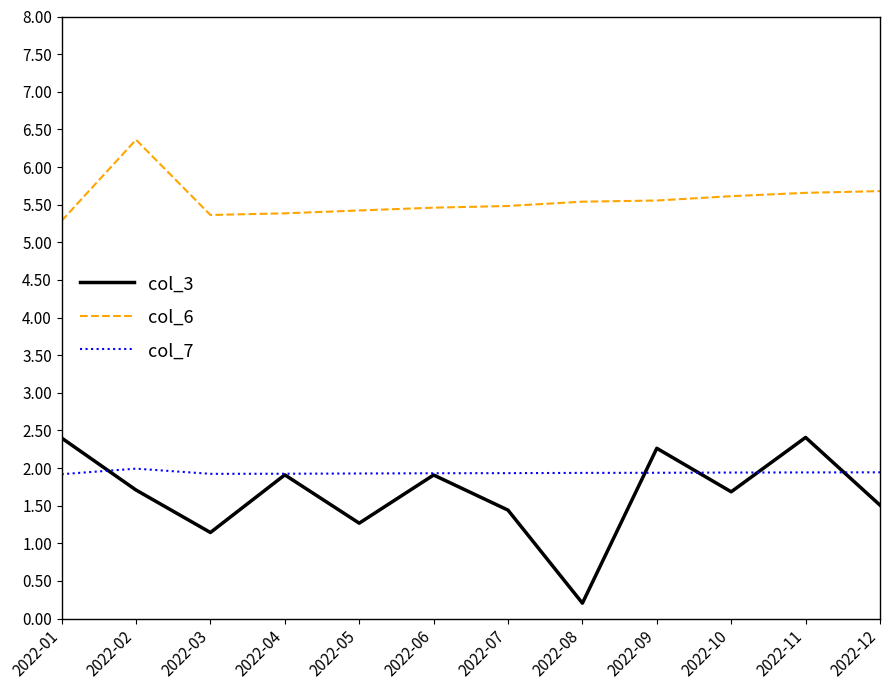

True or false: col_7 has a value of 3.4 at 2022-08.

False